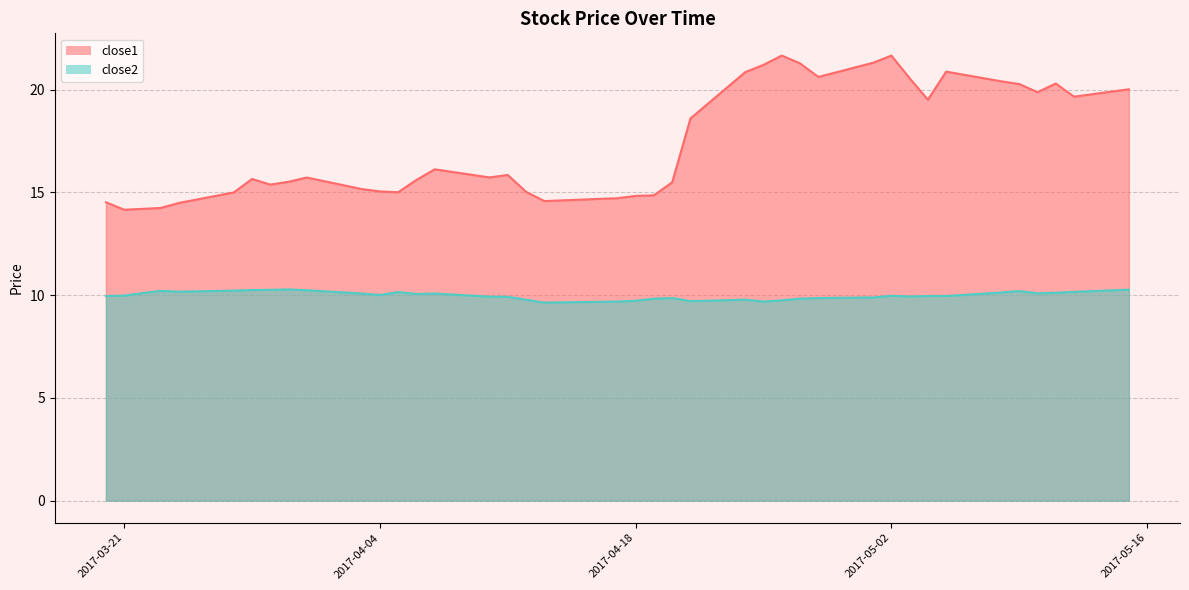

Reading left to right, what are all the values shown in this chart?

close1: 2017-03-20=14.5	2017-03-21=14.2	2017-03-22=14.2	2017-03-23=14.2	2017-03-24=14.5	2017-03-27=15.0	2017-03-28=15.7	2017-03-29=15.4	2017-03-30=15.5	2017-03-31=15.7	2017-04-03=15.2	2017-04-04=15.0	2017-04-05=15.0	2017-04-06=15.6	2017-04-07=16.1	2017-04-10=15.7	2017-04-11=15.8	2017-04-12=15.0	2017-04-13=14.6	2017-04-17=14.7	2017-04-18=14.8	2017-04-19=14.9	2017-04-20=15.5	2017-04-21=18.6	2017-04-24=20.9	2017-04-25=21.2	2017-04-26=21.7	2017-04-27=21.3	2017-04-28=20.6	2017-05-01=21.3	2017-05-02=21.7	2017-05-03=20.6	2017-05-04=19.5	2017-05-05=20.9	2017-05-08=20.4	2017-05-09=20.3	2017-05-10=19.9	2017-05-11=20.3	2017-05-12=19.7	2017-05-15=20.0
close2: 2017-03-20=10.0	2017-03-21=10.0	2017-03-22=10.1	2017-03-23=10.2	2017-03-24=10.2	2017-03-27=10.2	2017-03-28=10.2	2017-03-29=10.3	2017-03-30=10.3	2017-03-31=10.2	2017-04-03=10.1	2017-04-04=10.0	2017-04-05=10.1	2017-04-06=10.1	2017-04-07=10.1	2017-04-10=9.9	2017-04-11=9.9	2017-04-12=9.8	2017-04-13=9.6	2017-04-17=9.7	2017-04-18=9.7	2017-04-19=9.8	2017-04-20=9.9	2017-04-21=9.7	2017-04-24=9.8	2017-04-25=9.7	2017-04-26=9.7	2017-04-27=9.8	2017-04-28=9.9	2017-05-01=9.9	2017-05-02=10.0	2017-05-03=9.9	2017-05-04=10.0	2017-05-05=10.0	2017-05-08=10.1	2017-05-09=10.2	2017-05-10=10.1	2017-05-11=10.1	2017-05-12=10.2	2017-05-15=10.3